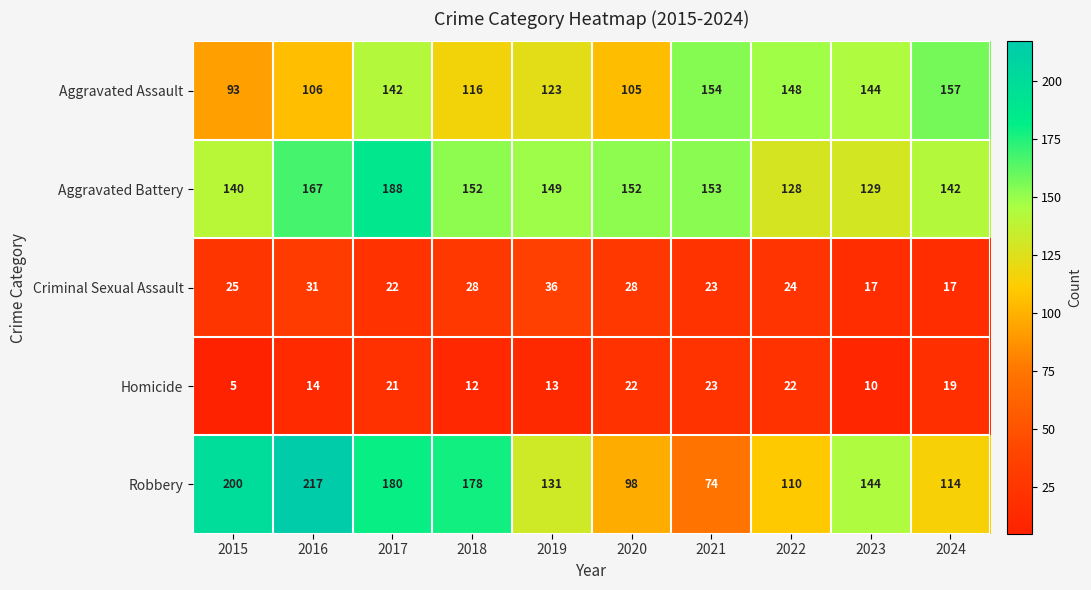

What is the highest value of the Criminal Sexual Assault series?

36